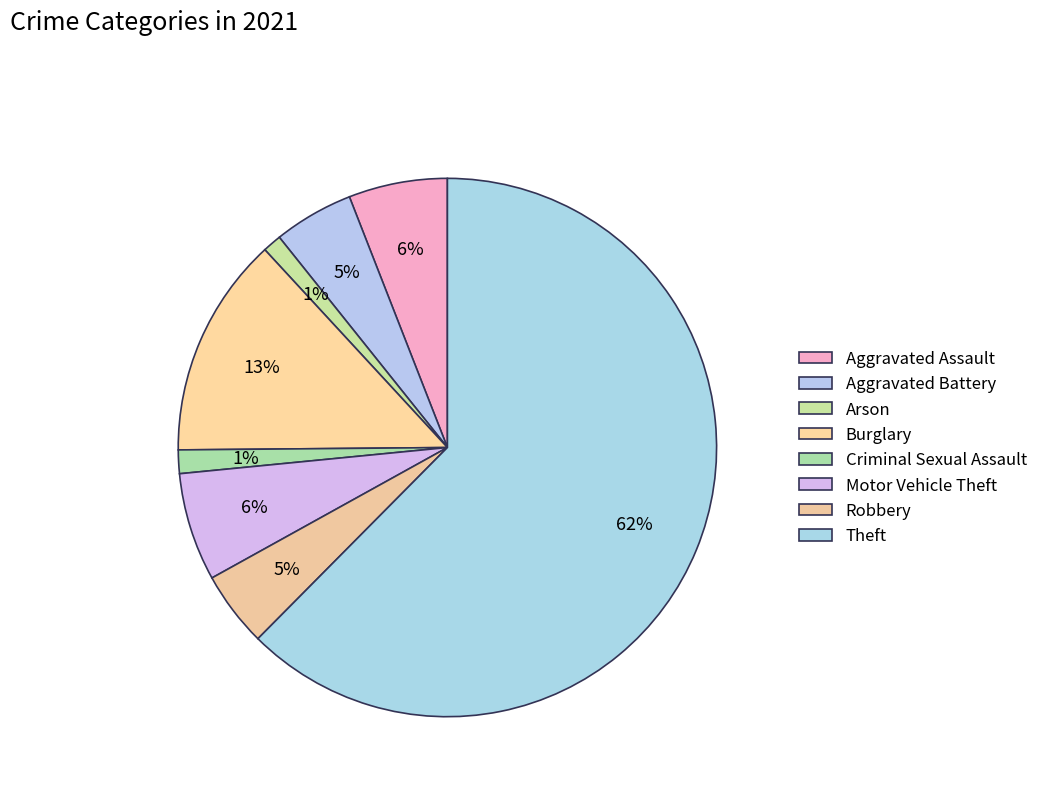

How many slices are in this pie chart?

8